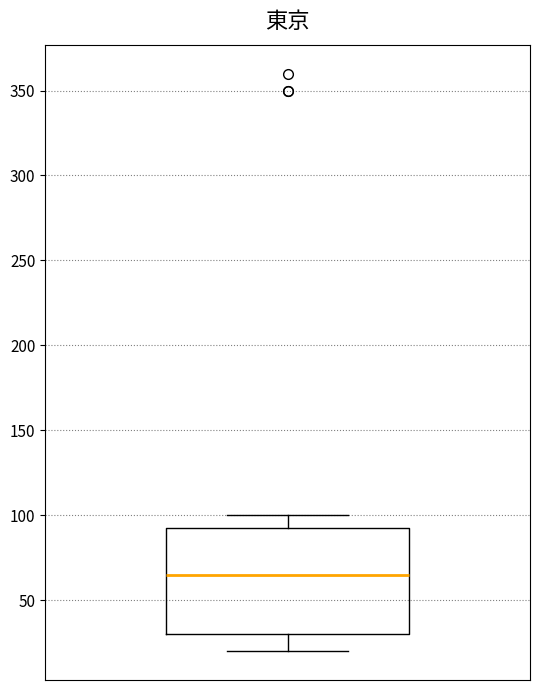

Where does the median line of the box sit on the y-axis? The values are not printed on the chart, so give them approximately, as read against the axis.

65